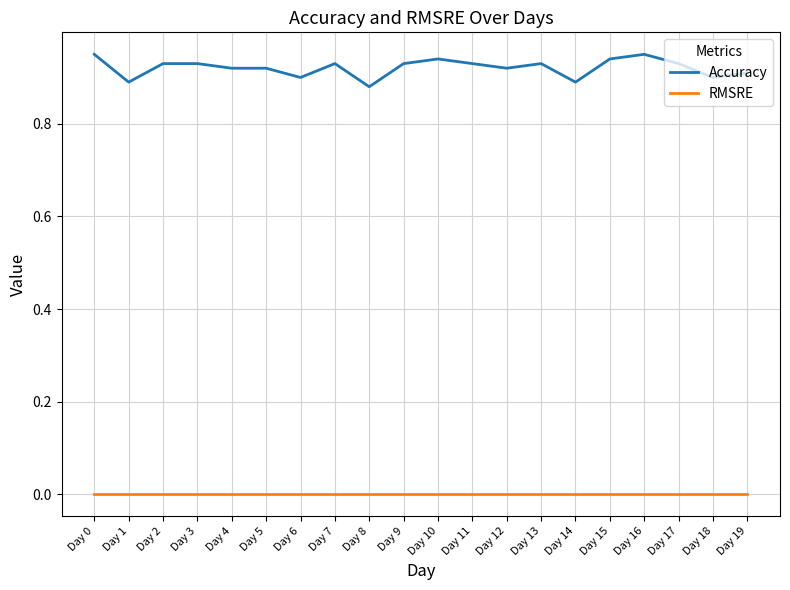

Is it true that RMSRE equals 0.0 at Day 9?

True